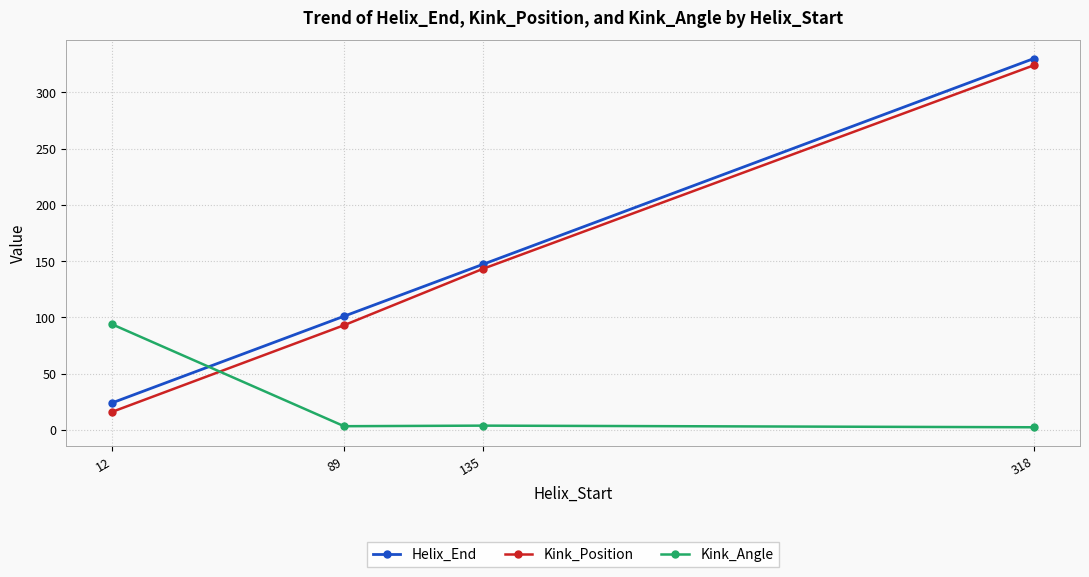

The Kink_Position series shows 143.0 at 135. True or false?

True